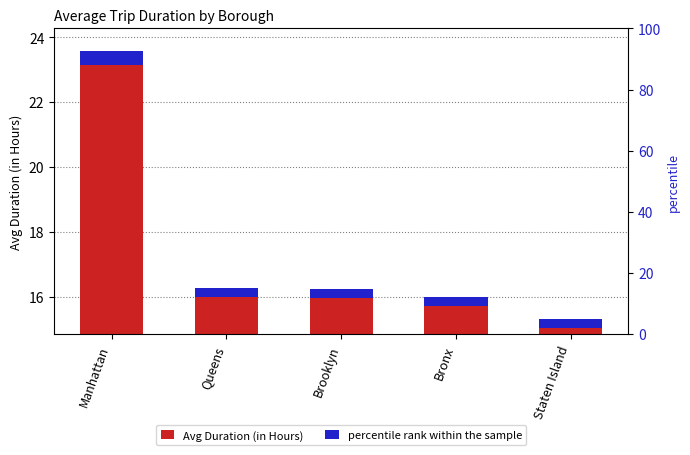

Which series has the largest total across all categories?

Avg Duration (in Hours)